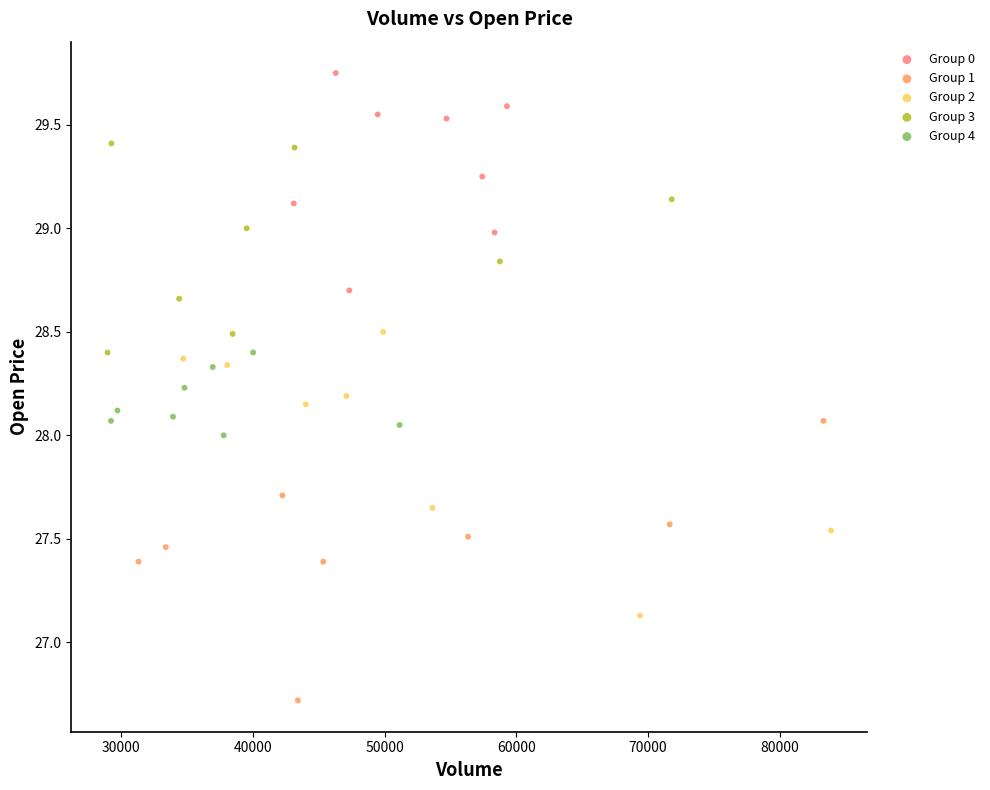

Which series contains the highest Y value?

Group 0